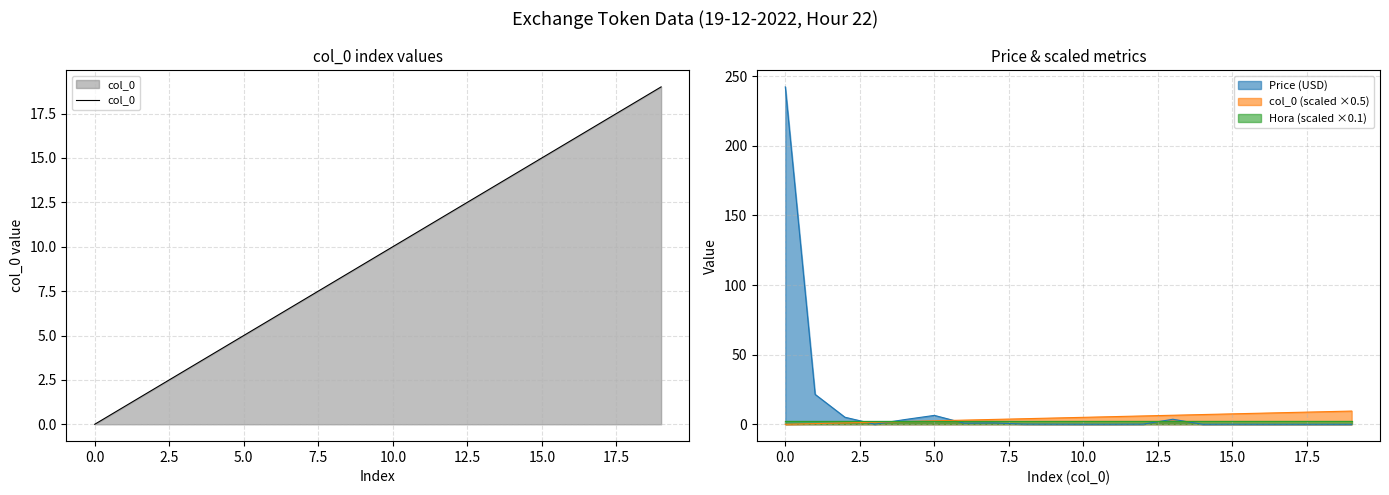

True or false: there are more than 1 points higher than both neighbors.

False